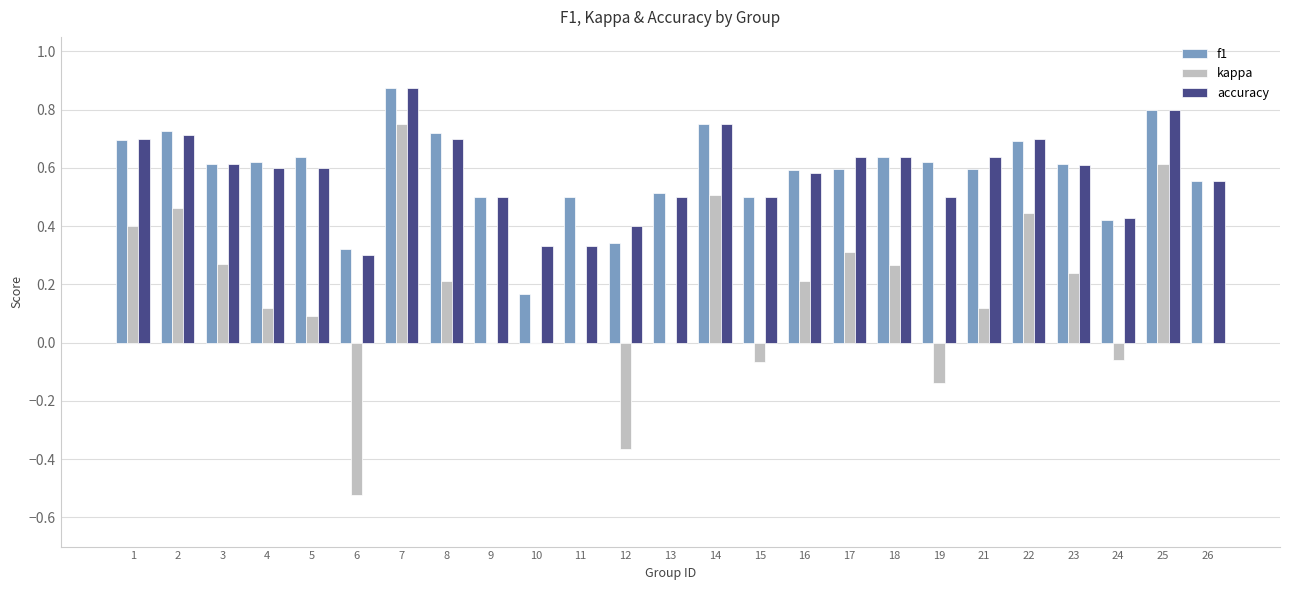

At which category is the sum across all series the highest?

7